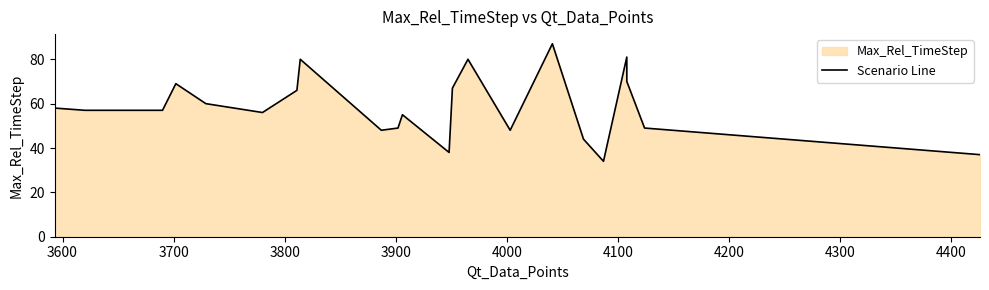

Is it true that the value at 4000 is 31?

False